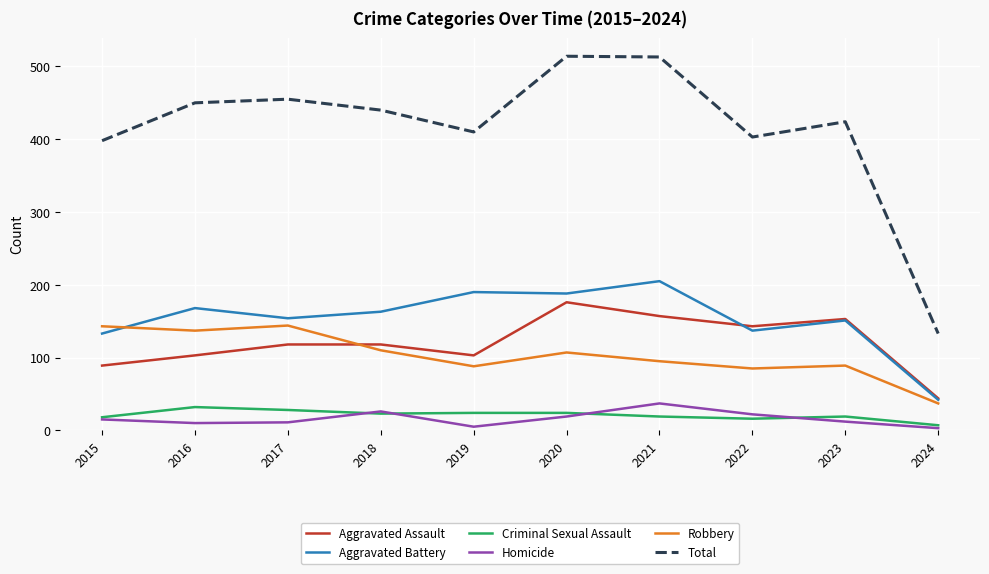

True or false: Criminal Sexual Assault and Robbery cross at least once.

False